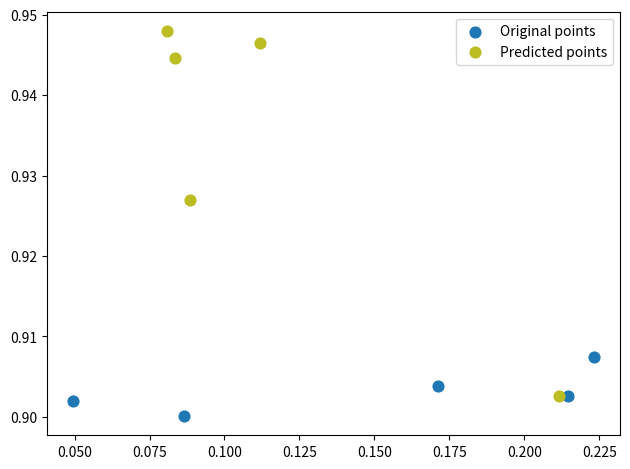

Which series reaches the minimum Y coordinate?

Original points